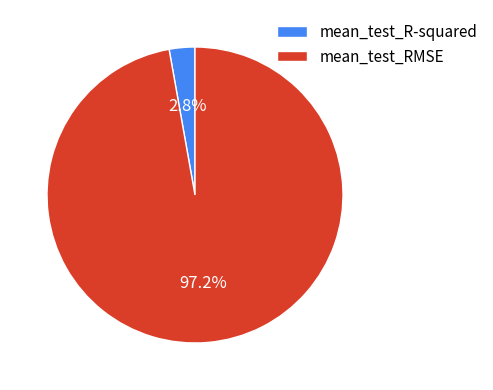

What is the total percentage of mean_test_RMSE and mean_test_R-squared?

100.0%